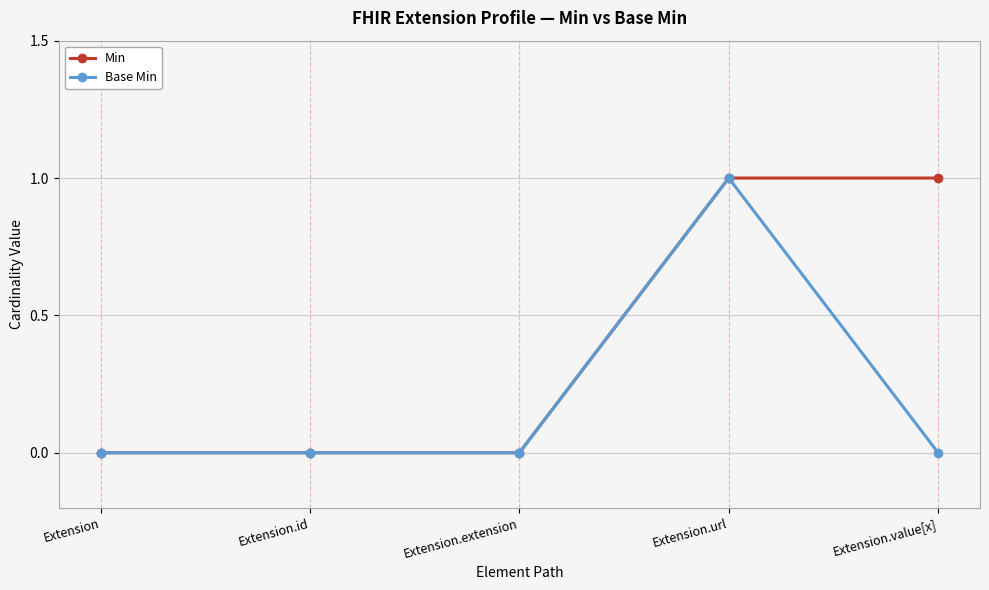

List the series in order of their overall mean, highest first.

Min, Base Min